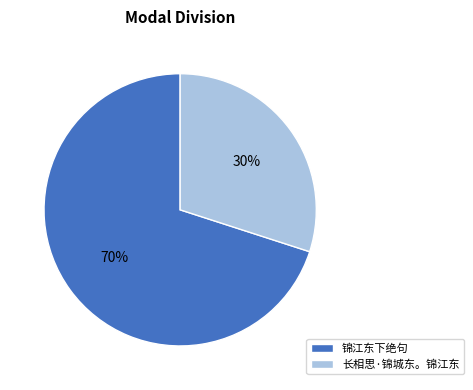

Is it true that 长相思·锦城东。锦江东 is 16% of the pie?

False